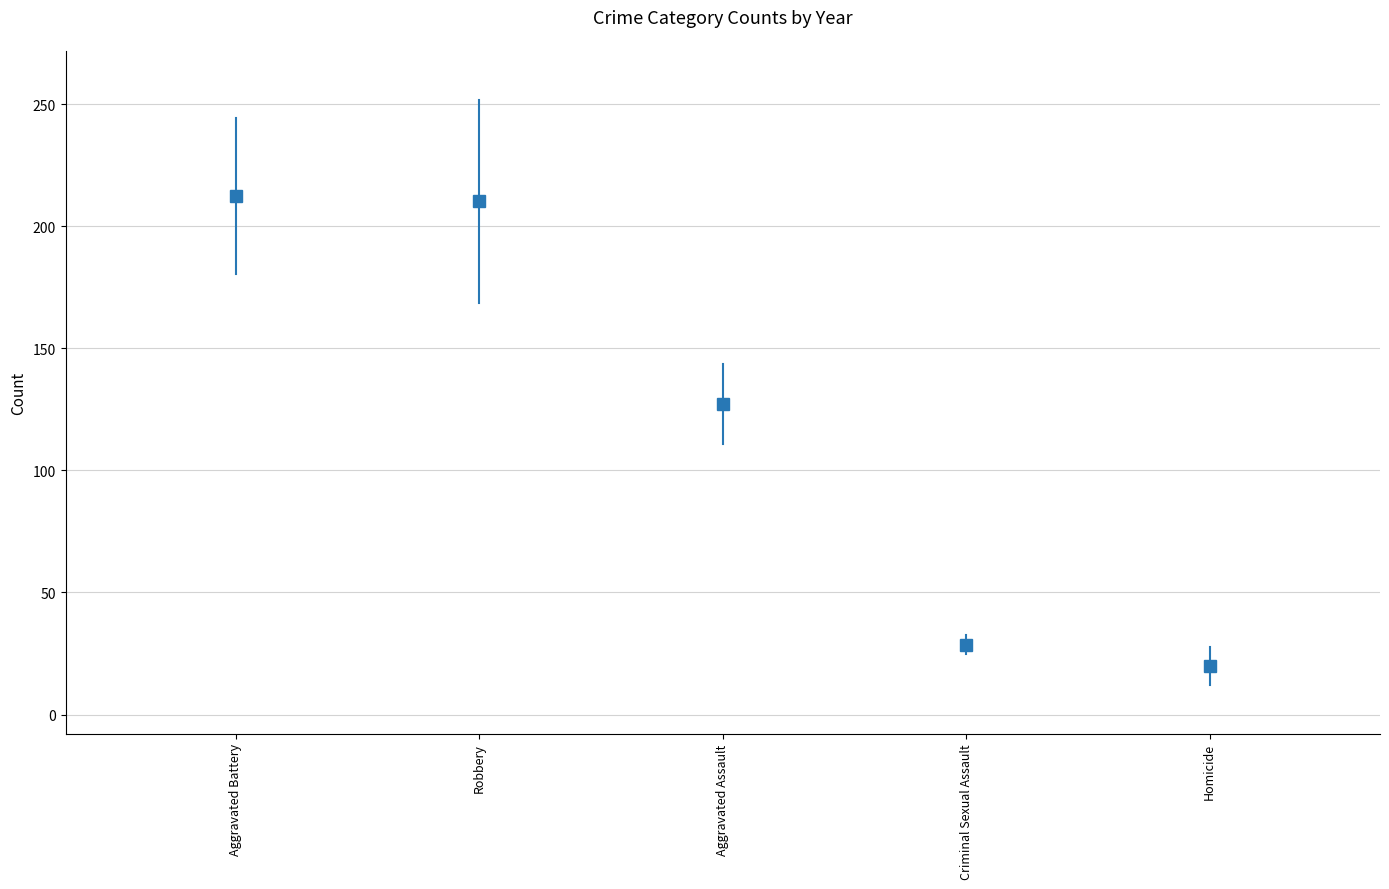

What is the difference between the Robbery values at Robbery and Aggravated Battery?

83.5